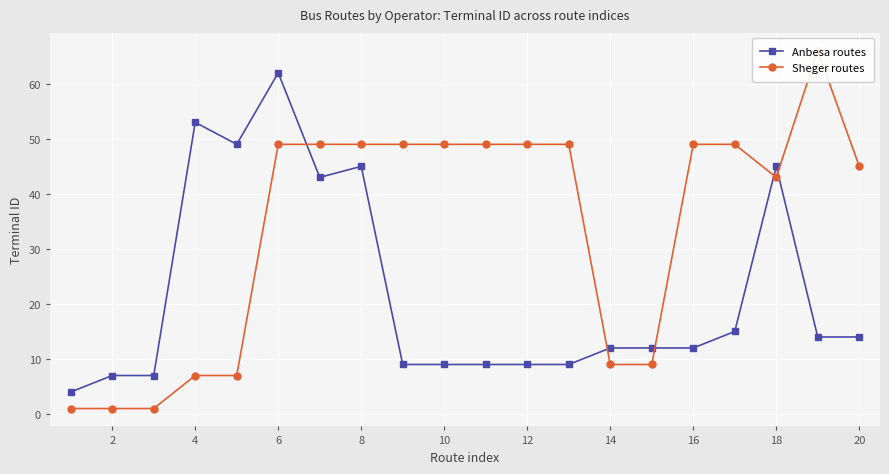

True or false: Sheger routes and Anbesa routes cross at least once.

True